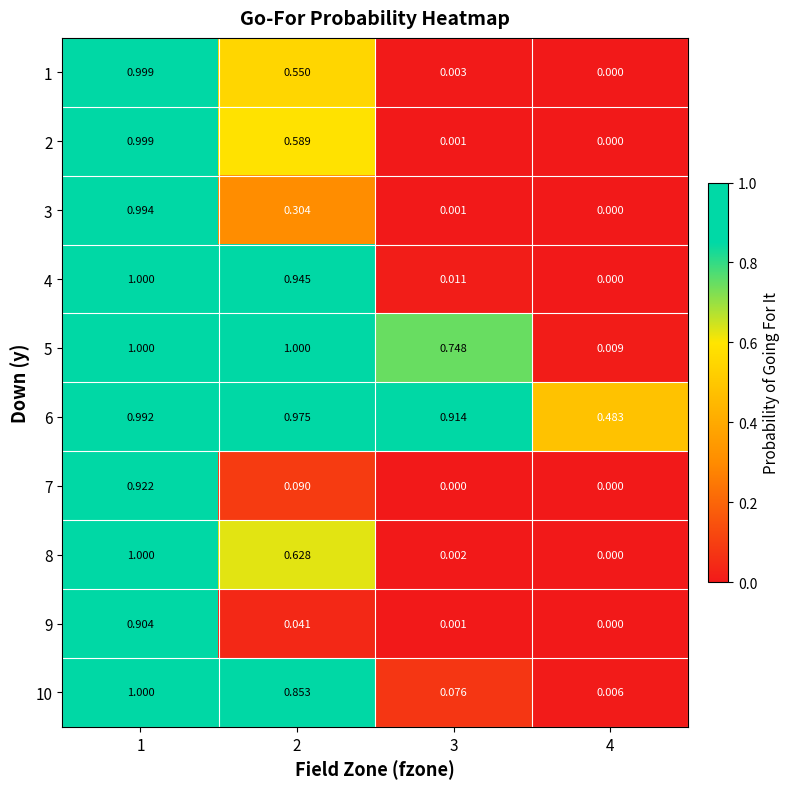

Is the value of 2 at 1 greater than the value of 1 at 4?

Yes